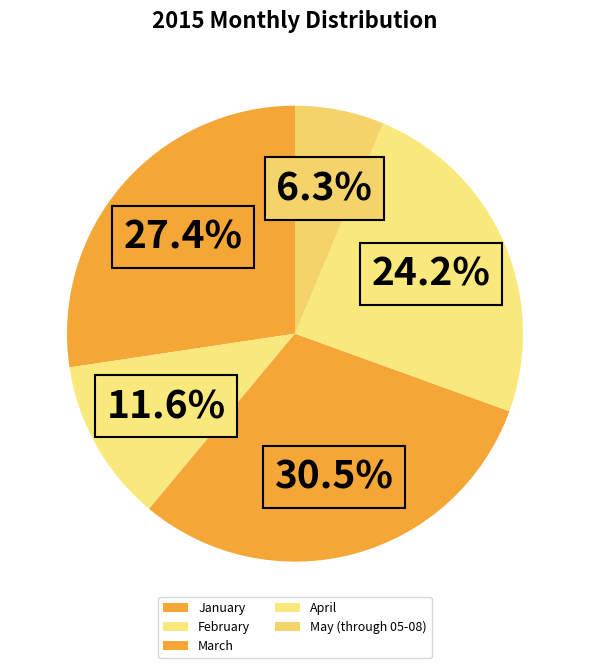

What is the smallest slice in the pie chart?

May (through 05-08)